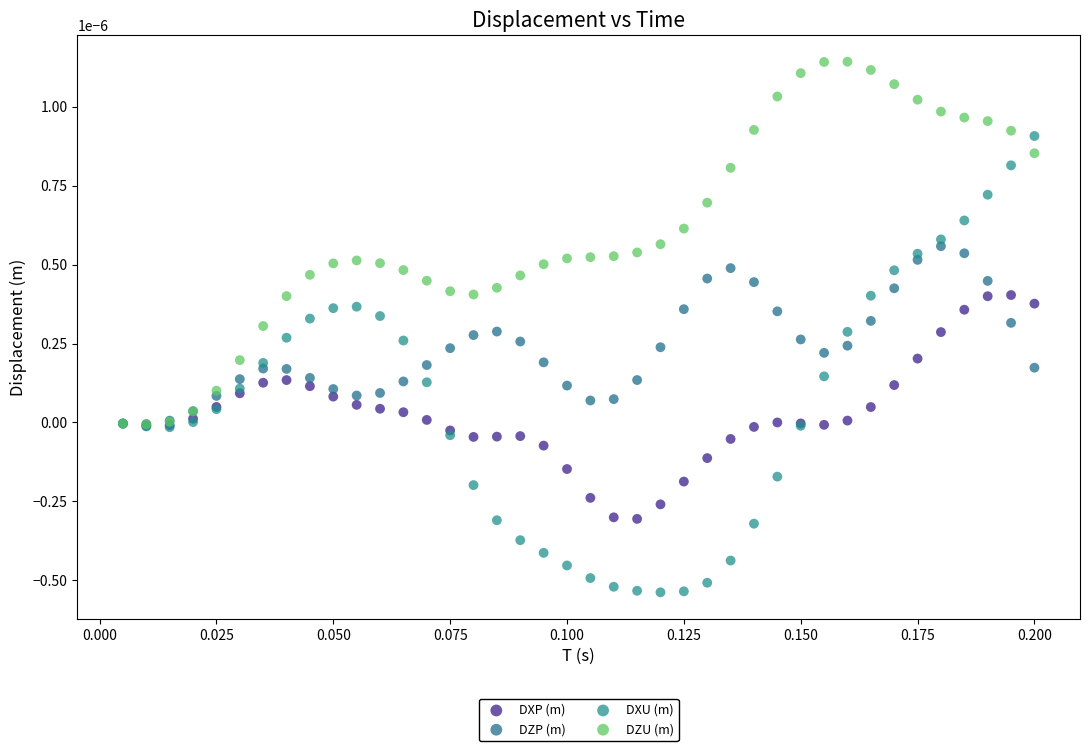

Which series reaches the minimum Y coordinate?

DXU (m)